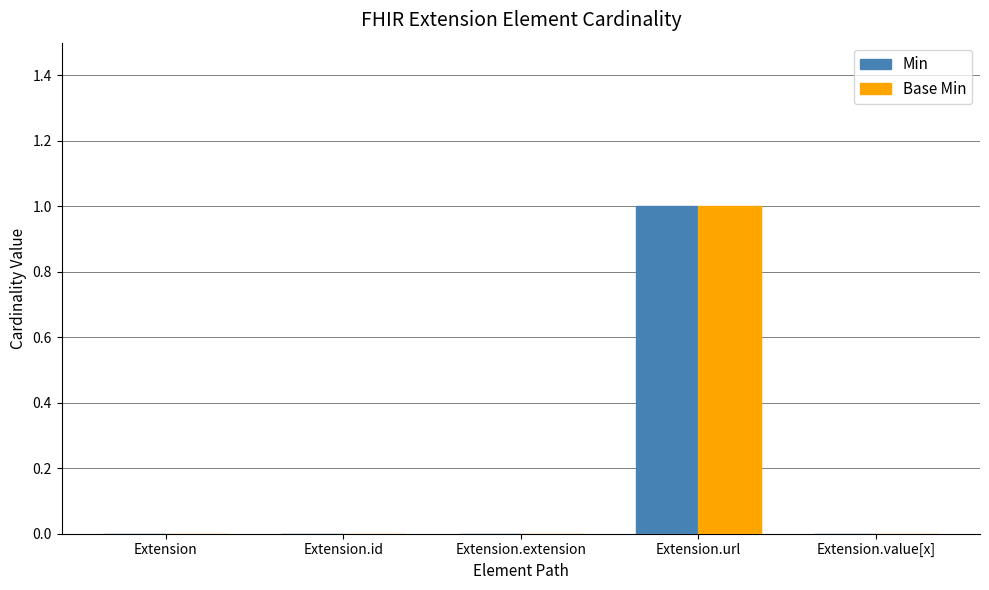

Is the value of Base Min at Extension.url greater than the value of Min at Extension.id?

Yes